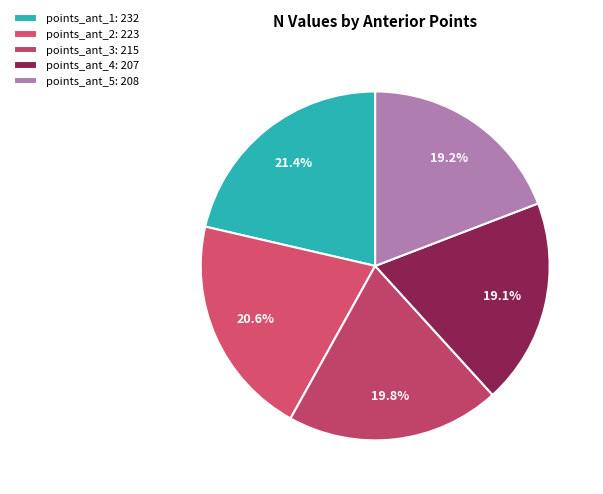

Count the number of slices in the pie.

5